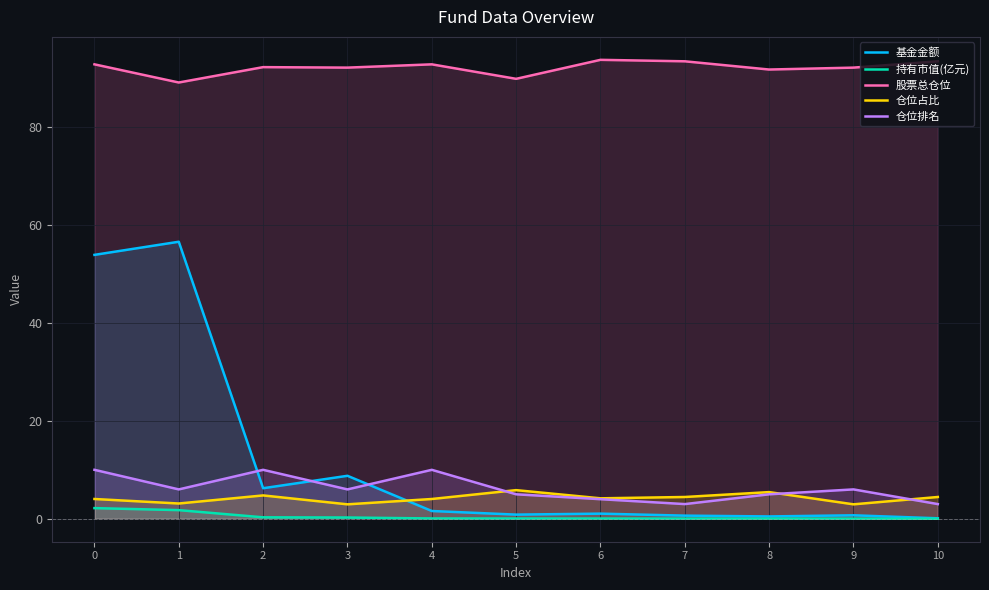

Rank the categories by 基金金额 value from lowest to highest.

10, 8, 7, 9, 5, 6, 4, 2, 3, 0, 1